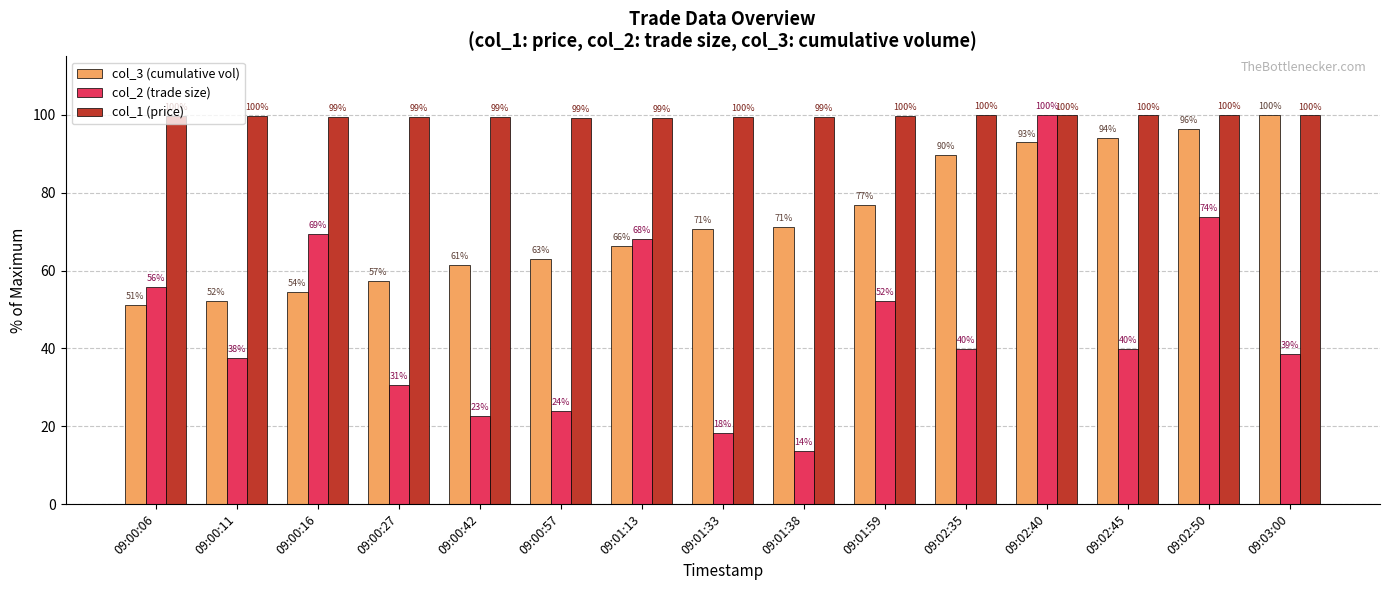

What is the label of the 10th bar from the left?

09:01:59